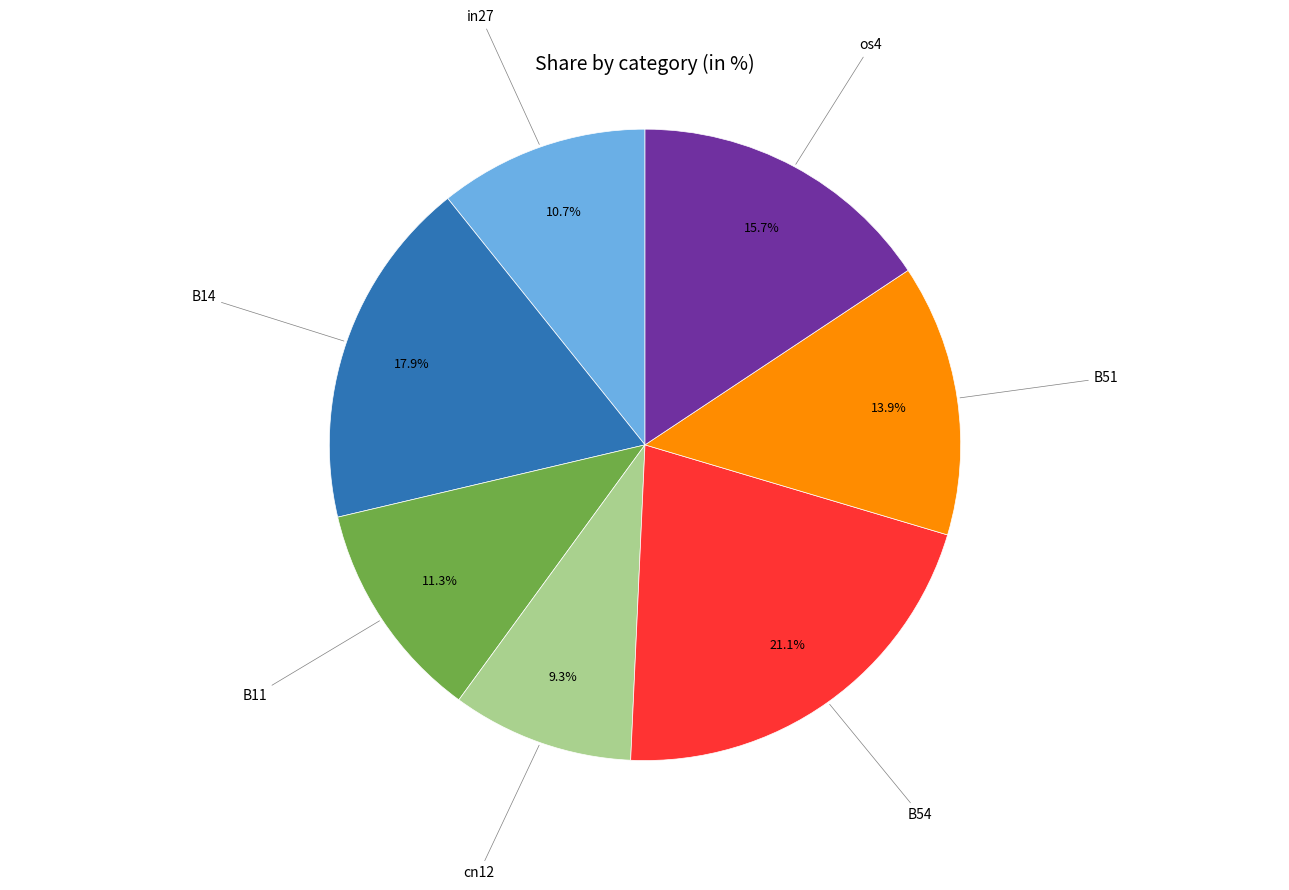

To the nearest percent, what is the difference between the largest and smallest slice percentages?

12%